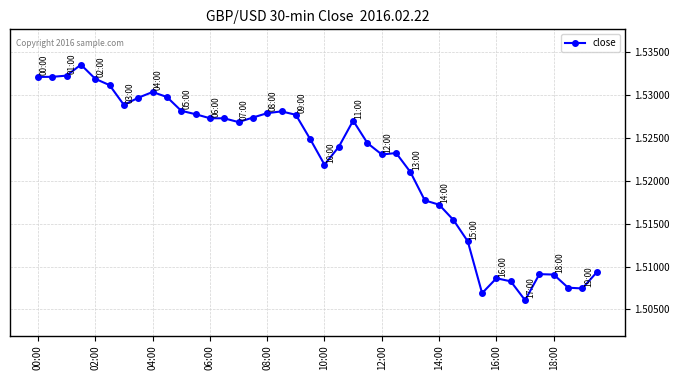

True or false: there are more than 2 points higher than both neighbors.

True